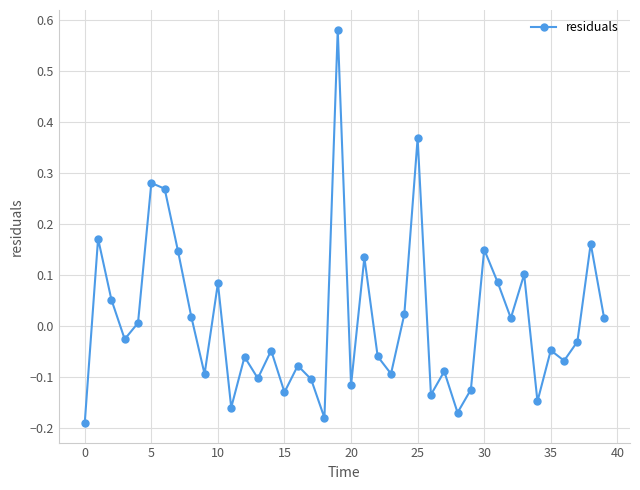

True or false: the data has more than 2 interior local peaks.

True